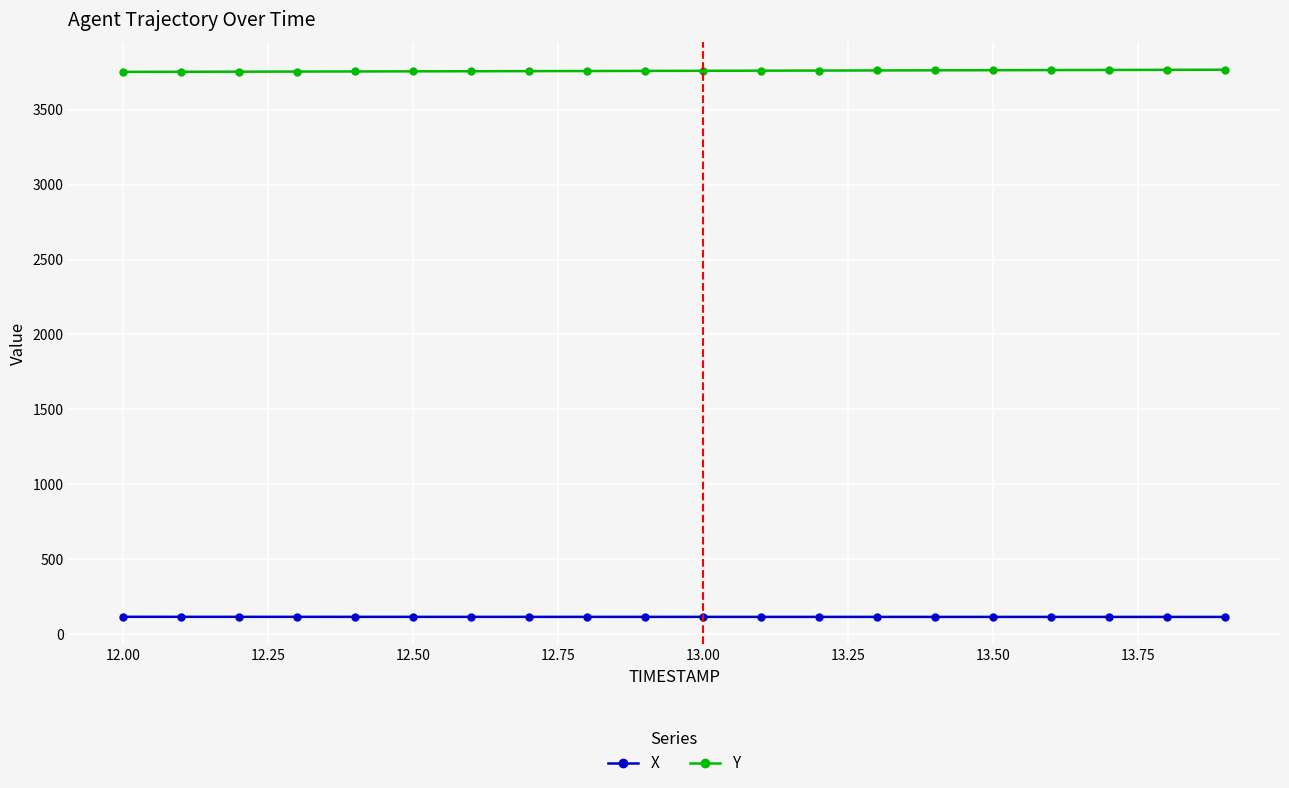

True or false: Y and X cross at least once.

False